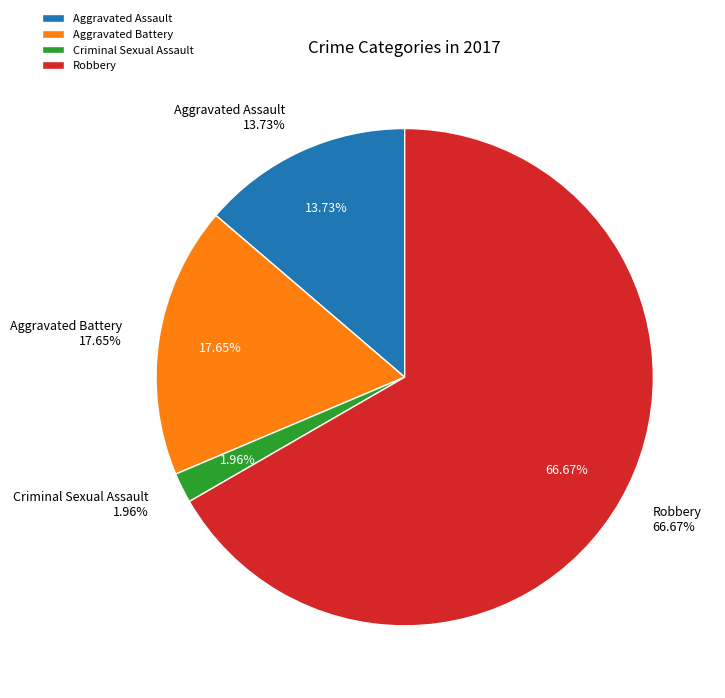

Which category has the smallest portion of the pie?

Criminal Sexual Assault